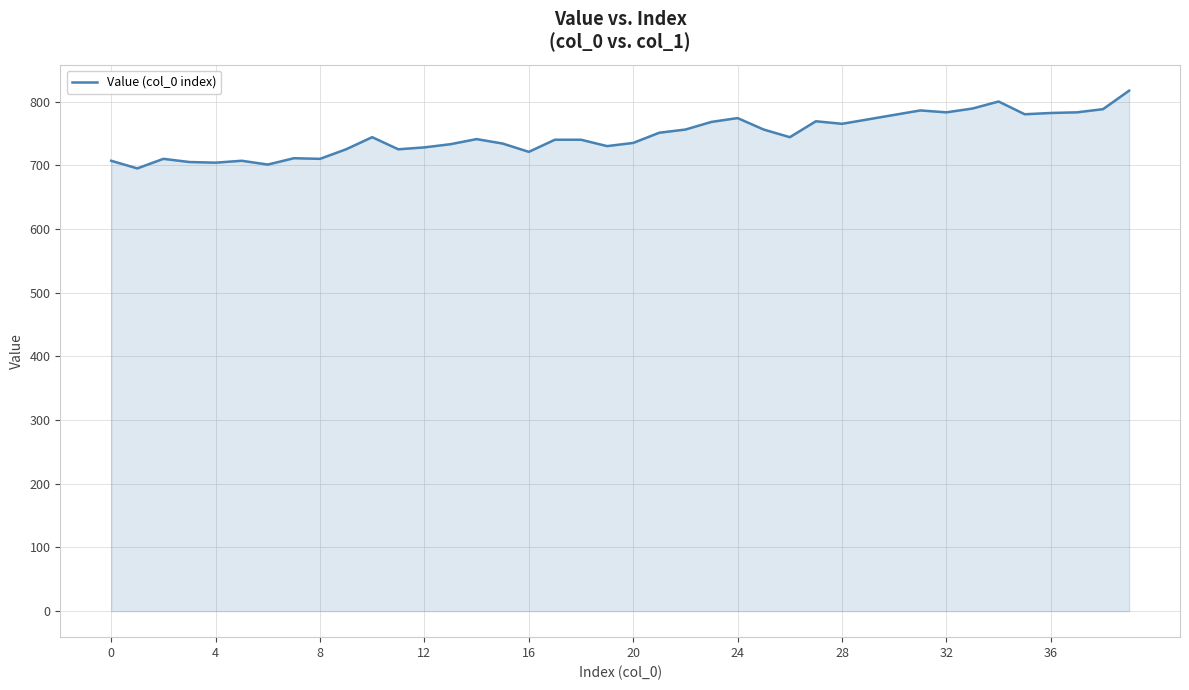

What is the minimum value shown in the chart?

695